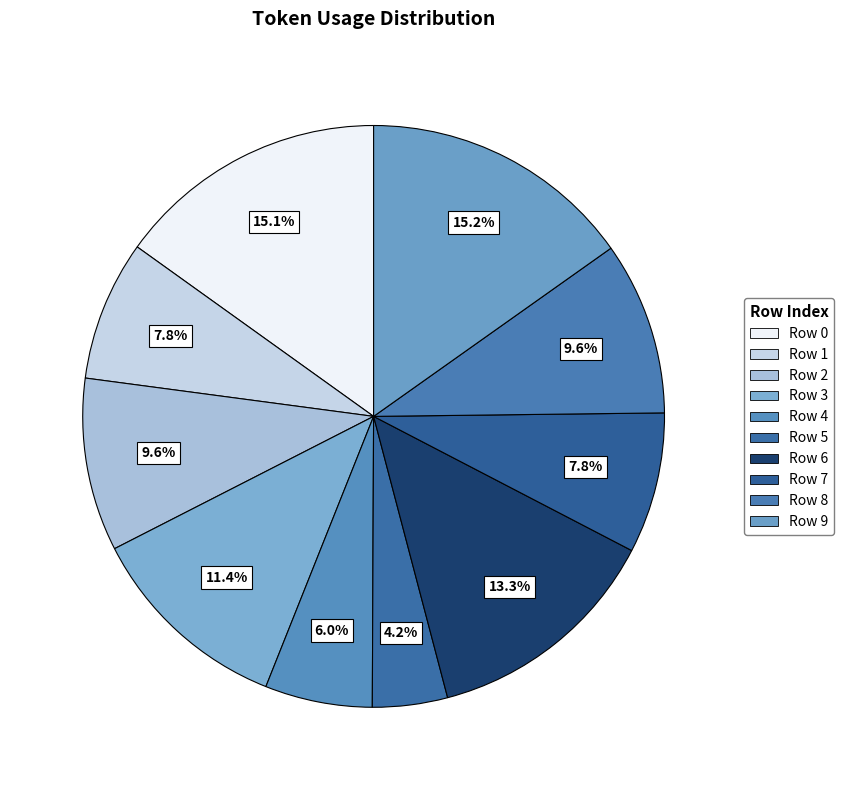

Combined, what portion of the pie is Row 8 and Row 2?

19.2%